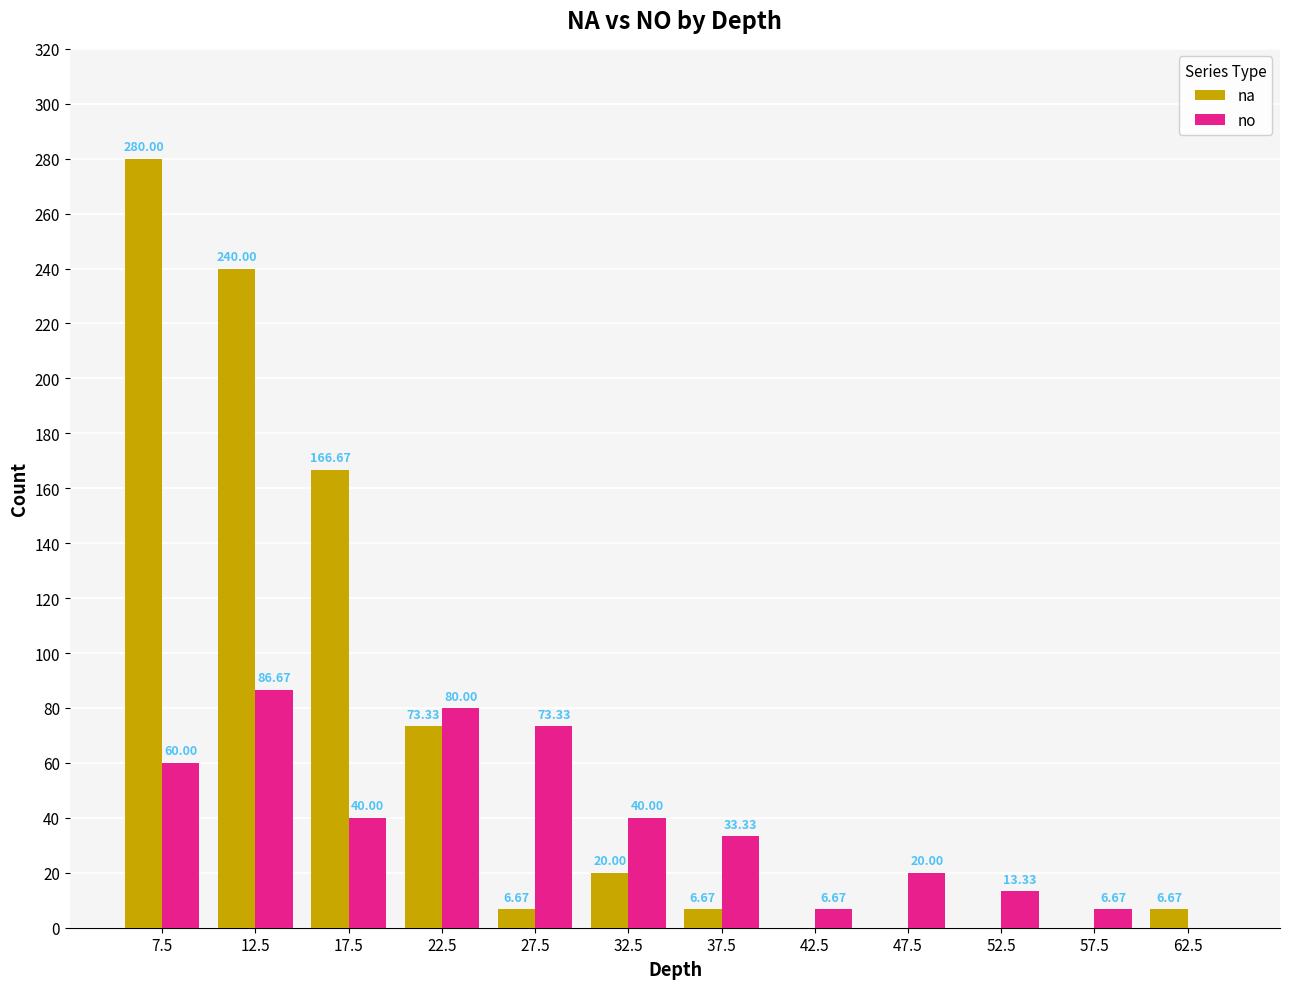

At which label does no first exceed 40?

7.5